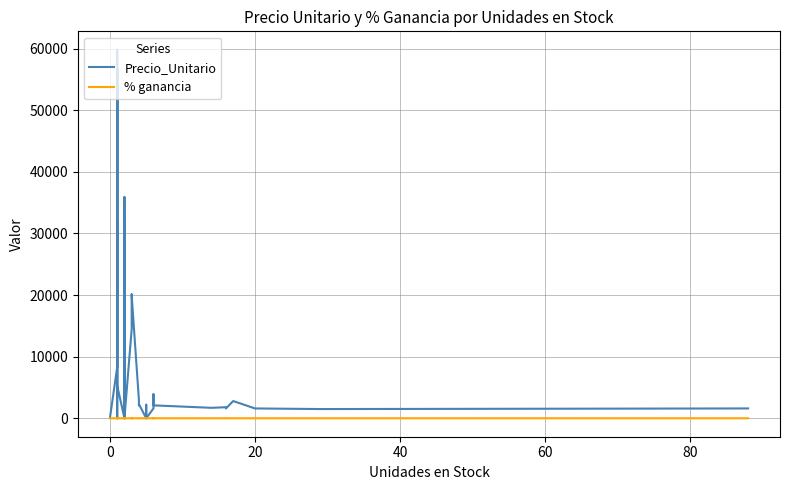

Is the value of % ganancia at 20 greater than the value of Precio_Unitario at 8?

No